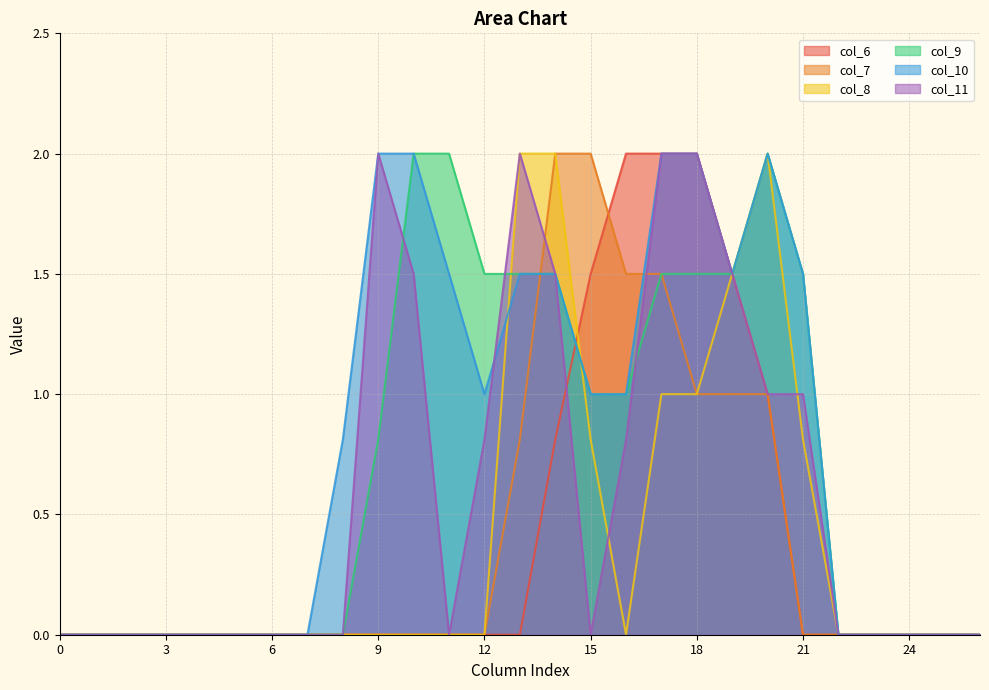

Reading right to left, list all the values displayed in this chart.

col_6: 0.0	0.0	0.0	0.0	0.0	0.0	1.0	1.5	2.0	2.0	2.0	1.5	0.8	0.0	0.0	0.0	0.0	0.0	0.0	0.0	0.0	0.0	0.0	0.0	0.0	0.0	0.0
col_7: 0.0	0.0	0.0	0.0	0.0	0.0	1.0	1.0	1.0	1.5	1.5	2.0	2.0	0.8	0.0	0.0	0.0	0.0	0.0	0.0	0.0	0.0	0.0	0.0	0.0	0.0	0.0
col_8: 0.0	0.0	0.0	0.0	0.0	0.8	2.0	1.5	1.0	1.0	0.0	0.8	2.0	2.0	0.0	0.0	0.0	0.0	0.0	0.0	0.0	0.0	0.0	0.0	0.0	0.0	0.0
col_9: 0.0	0.0	0.0	0.0	0.0	1.5	2.0	1.5	1.5	1.5	1.0	1.0	1.5	1.5	1.5	2.0	2.0	0.8	0.0	0.0	0.0	0.0	0.0	0.0	0.0	0.0	0.0
col_10: 0.0	0.0	0.0	0.0	0.0	1.5	2.0	1.5	2.0	2.0	1.0	1.0	1.5	1.5	1.0	1.5	2.0	2.0	0.8	0.0	0.0	0.0	0.0	0.0	0.0	0.0	0.0
col_11: 0.0	0.0	0.0	0.0	0.0	1.0	1.0	1.5	2.0	2.0	0.8	0.0	1.5	2.0	0.8	0.0	1.5	2.0	0.0	0.0	0.0	0.0	0.0	0.0	0.0	0.0	0.0